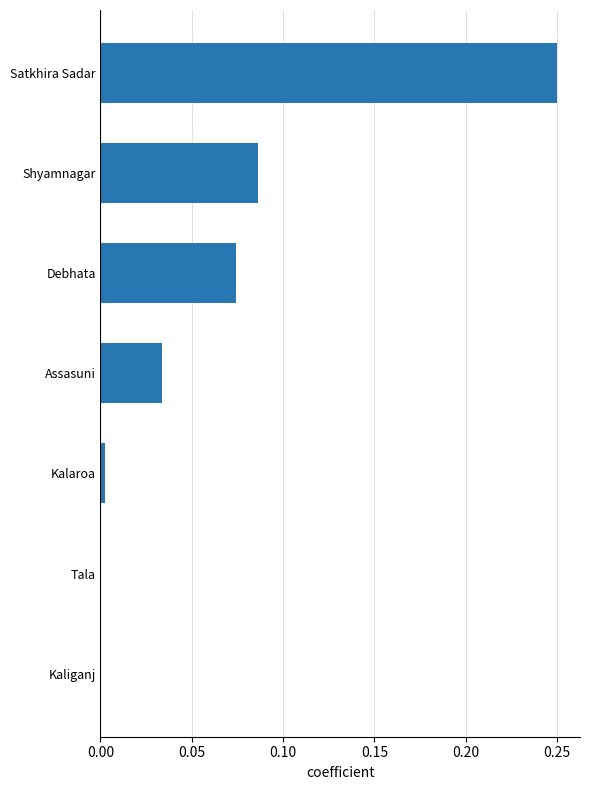

Are the bars horizontal?

Yes